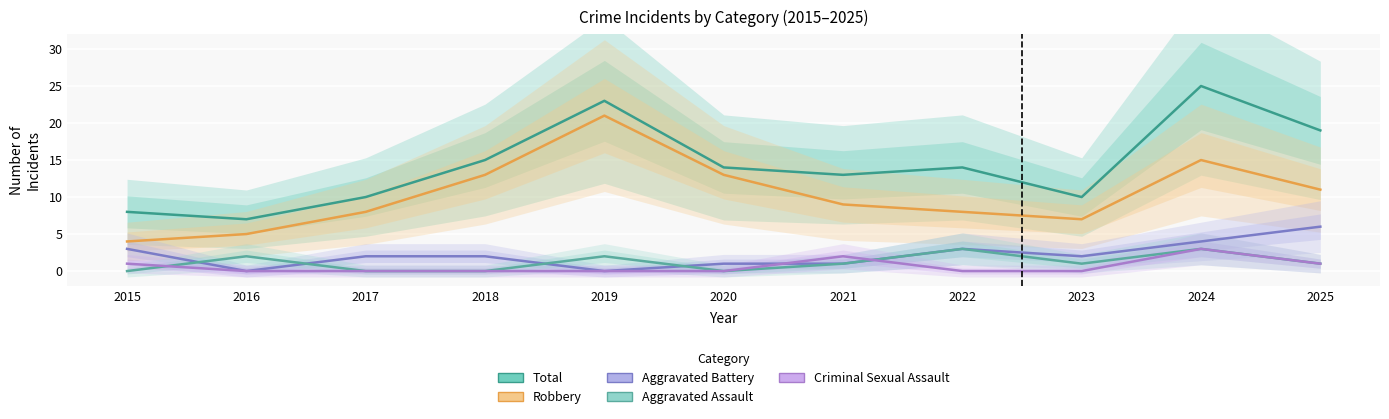

True or false: Criminal Sexual Assault has more than 0 points higher than both neighbors.

True